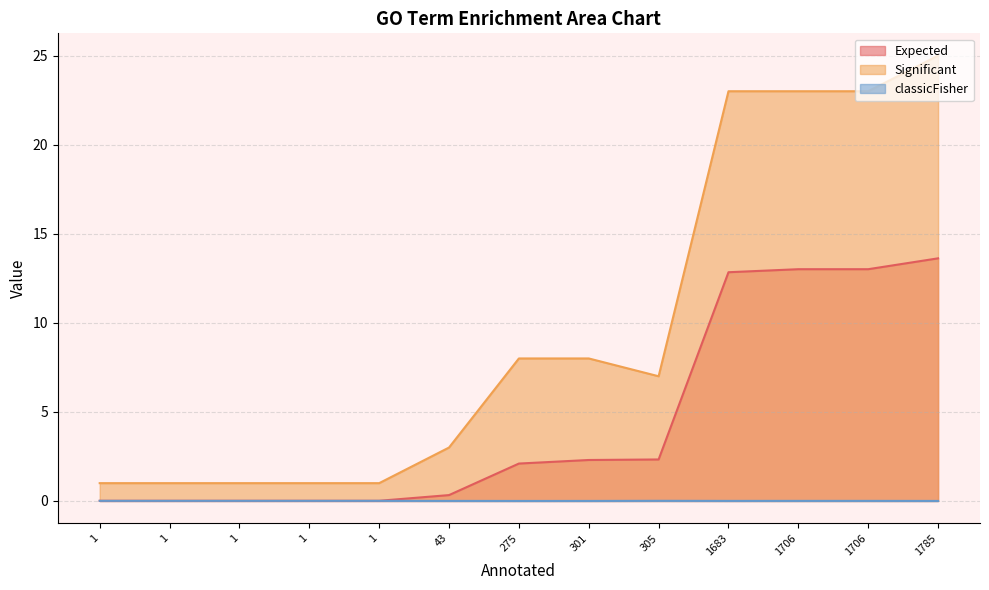

True or false: classicFisher and Expected intersect in this chart.

False